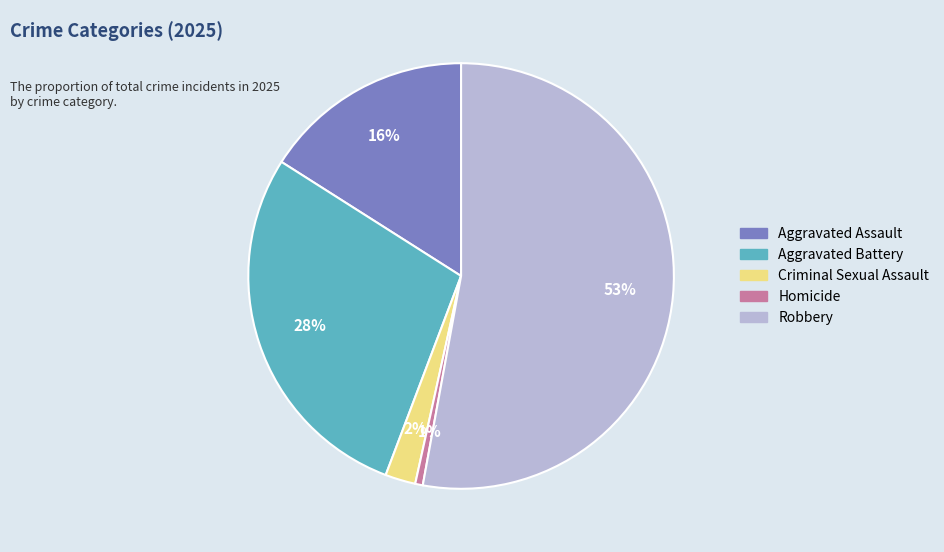

The Aggravated Assault slice represents 27% of the pie. True or false?

False